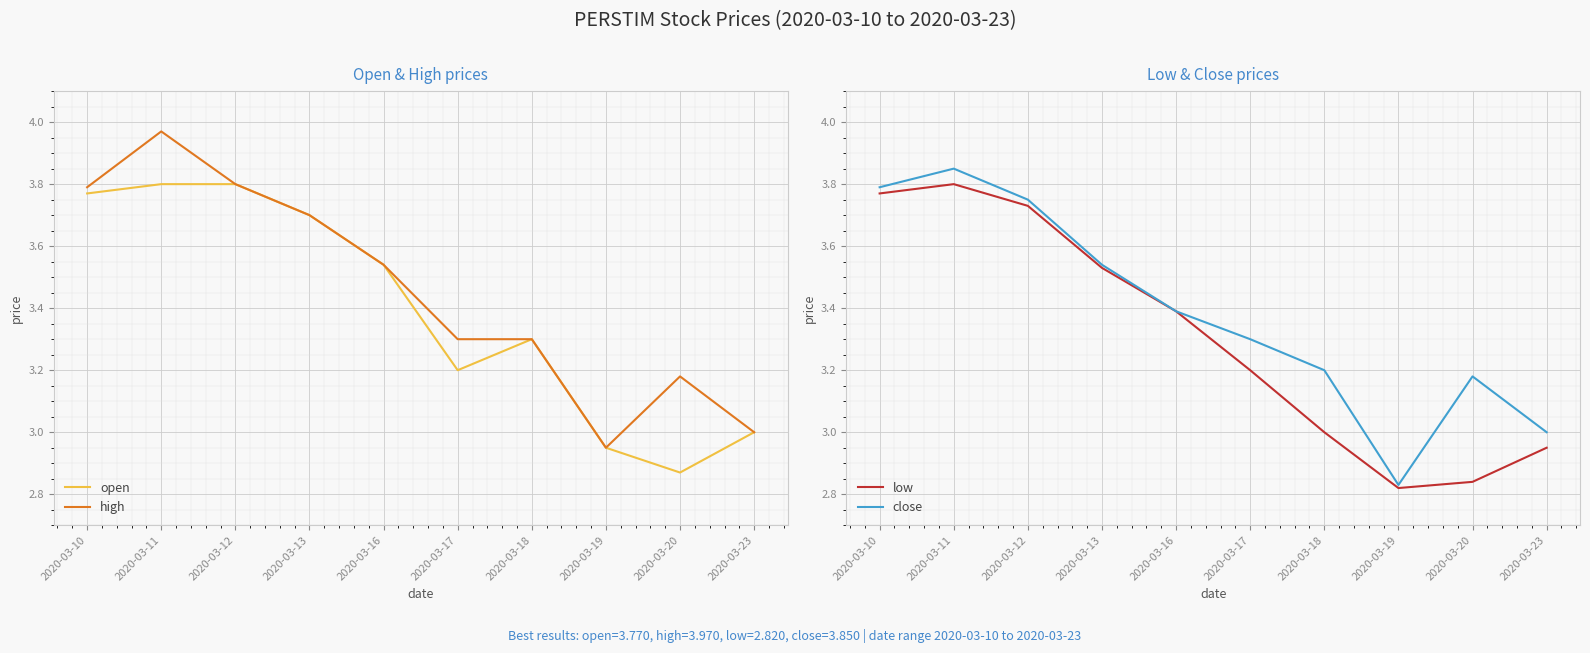

How many data points in open are less than 3?

2